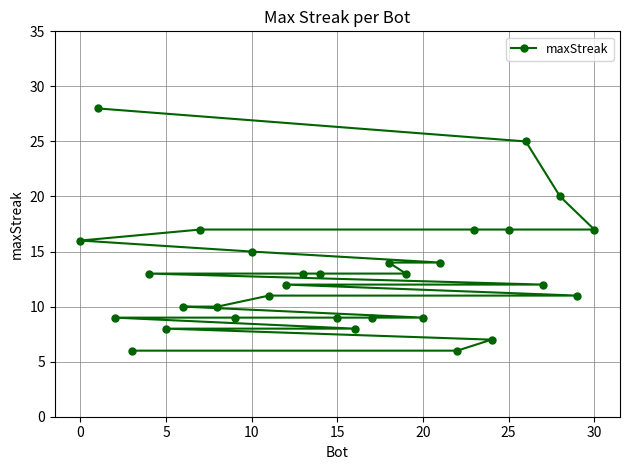

What is the minimum value shown in the chart?

6